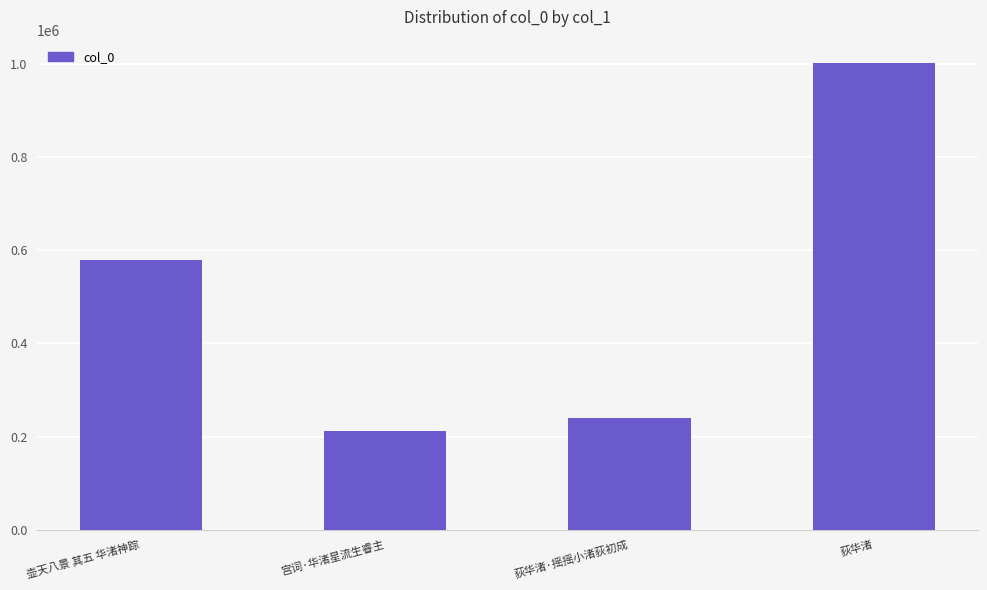

Reading left to right, what are all the values shown in this chart?

壶天八景 其五 华渚神踪=578218	宫词·华渚星流生睿主=211328	荻华渚·摇摇小渚荻初成=239116	荻华渚=1002262